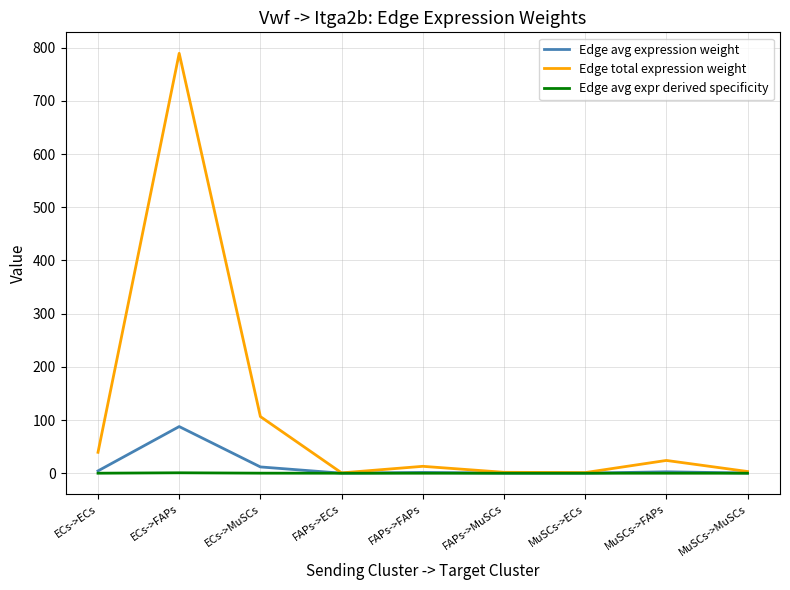

The value of Edge avg expression weight at ECs->FAPs is 132.9. True or false?

False